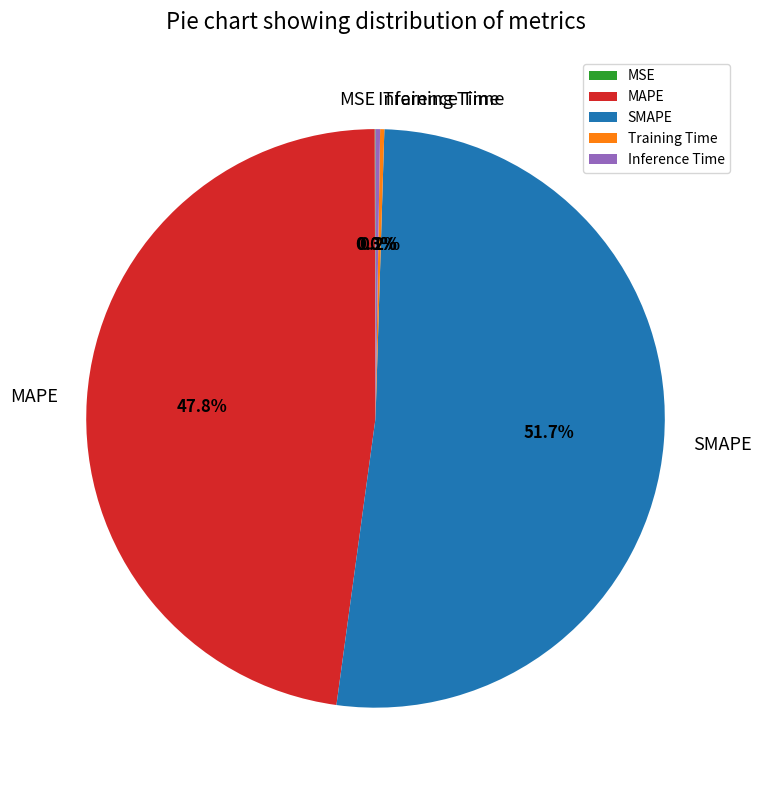

What is the majority slice?

SMAPE